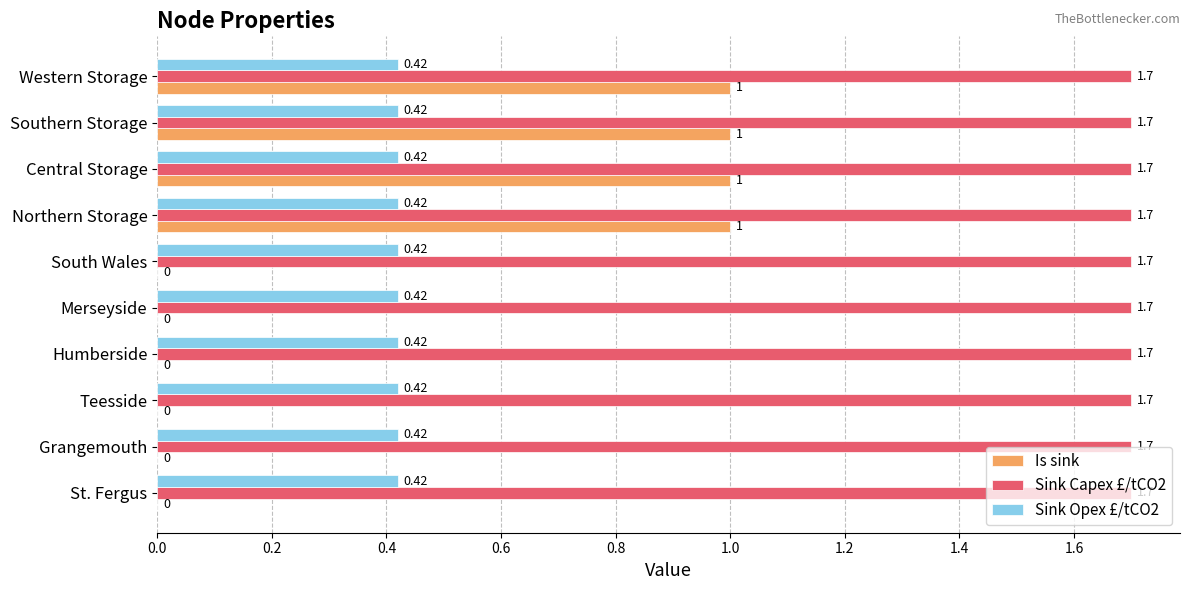

What are all the series names shown in the legend?

Is sink, Sink Capex £/tCO2, Sink Opex £/tCO2